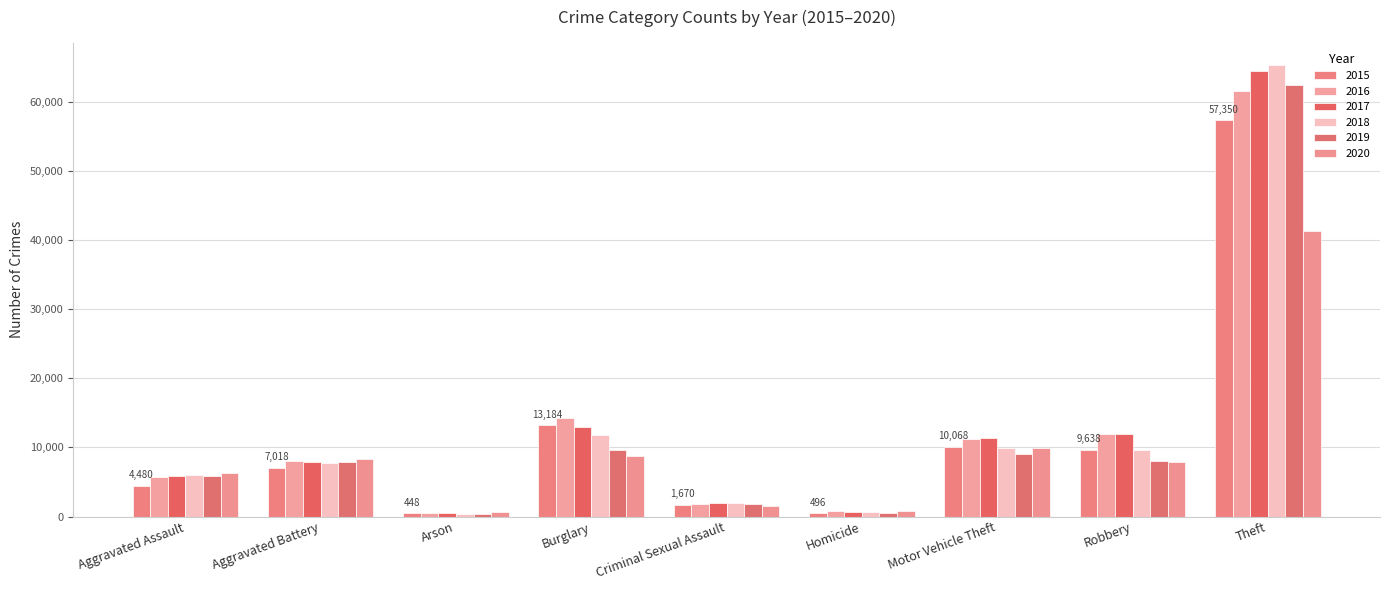

Is the value of 2018 at Robbery greater than the value of 2020 at Criminal Sexual Assault?

Yes